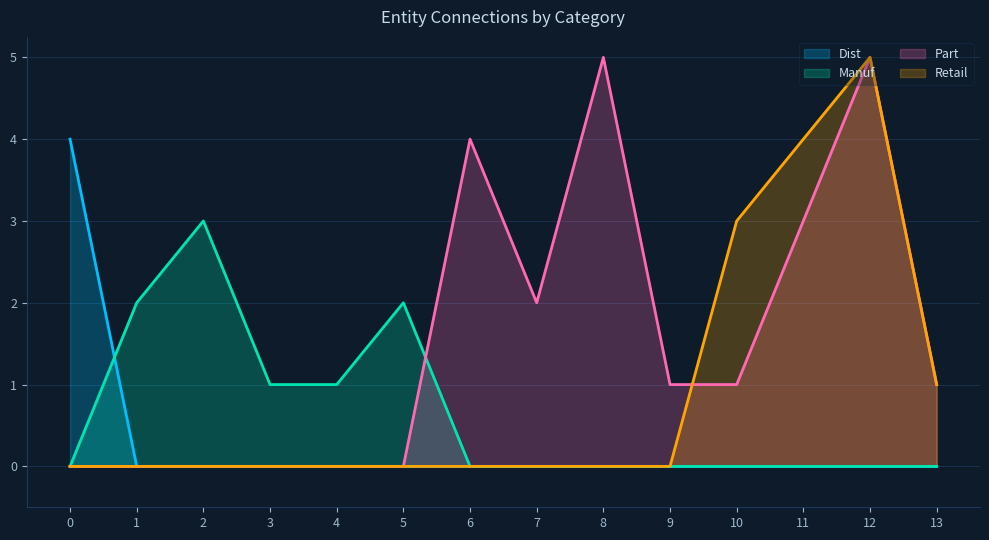

What is the greatest value displayed?

5